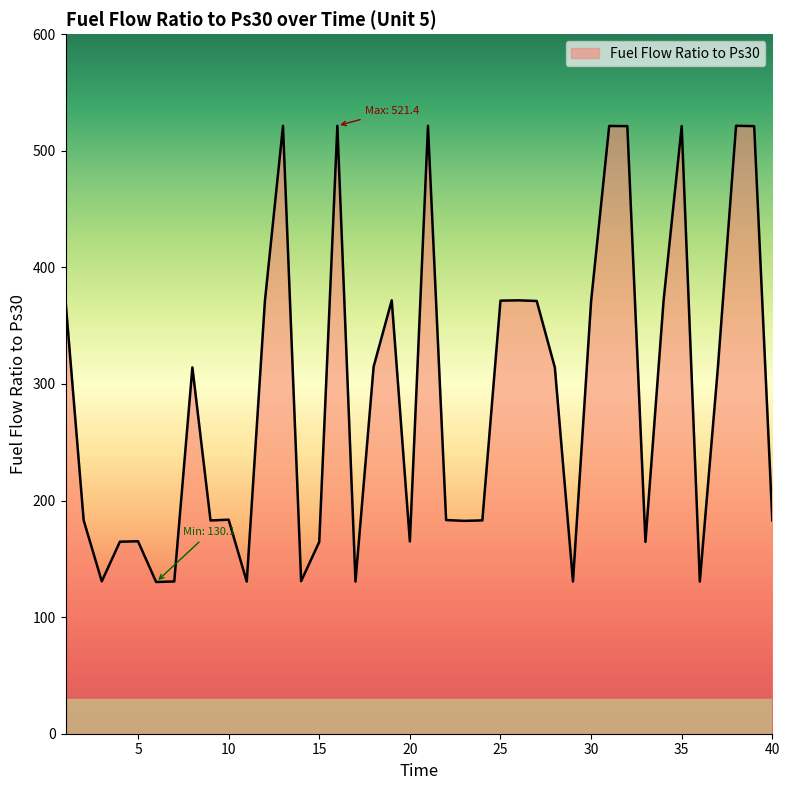

What is the difference between the maximum and minimum values?

391.3